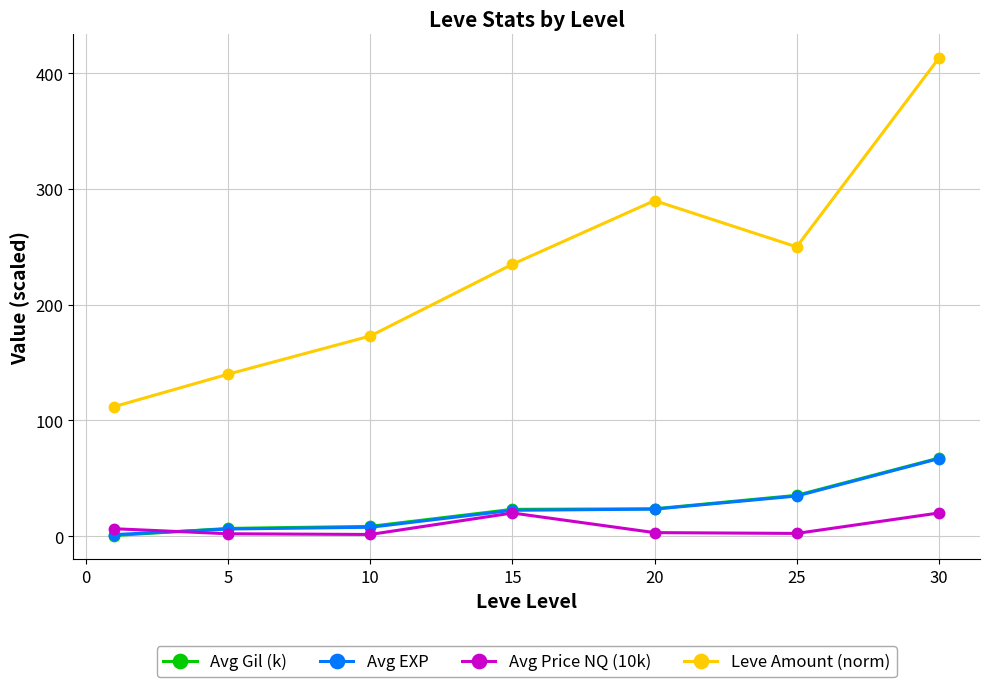

Which series has the largest total across all categories?

Leve Amount (norm)